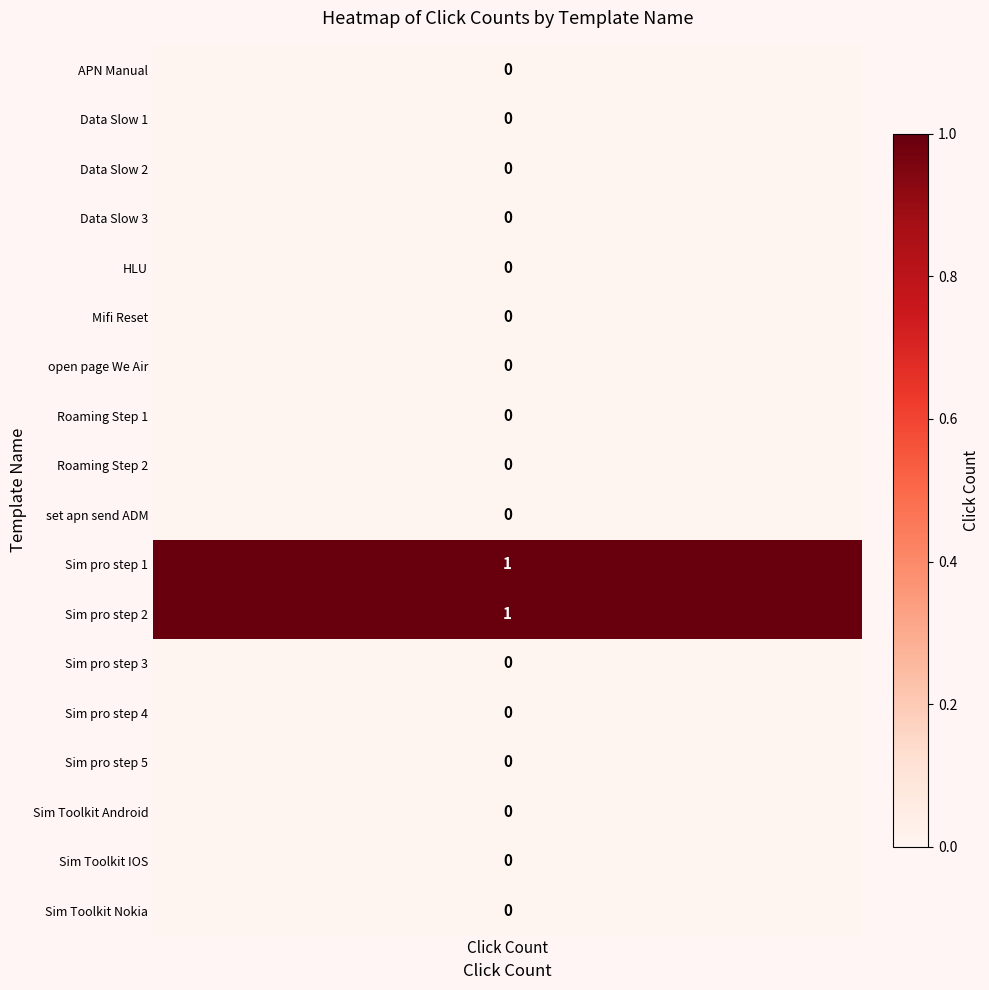

How many values exceed 0?

2